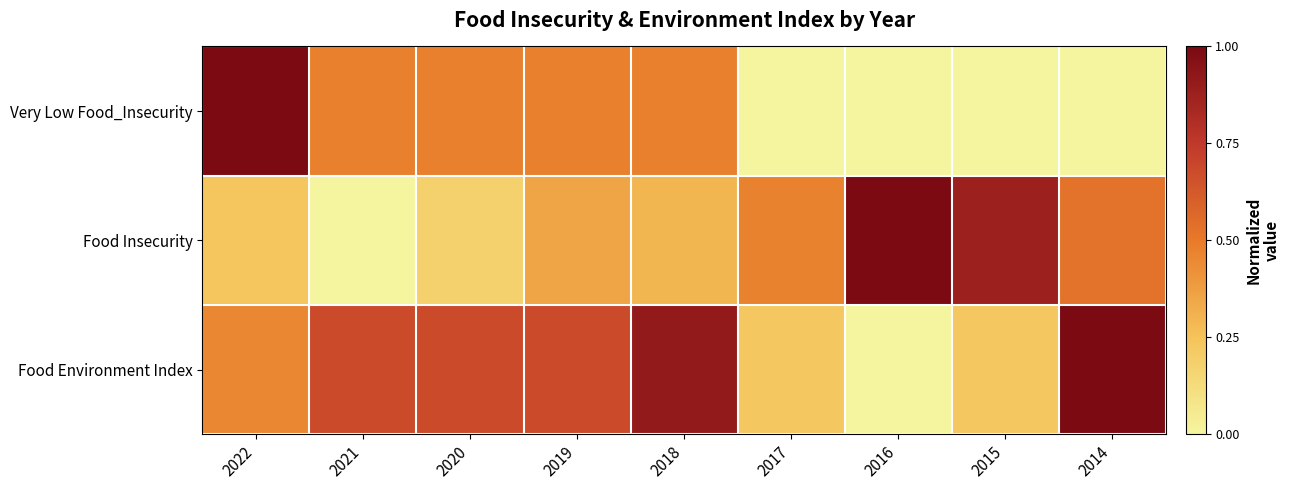

Reading right to left, list all the values displayed in this chart.

Very Low Food_Insecurity: 2014=0.0	2015=0.0	2016=0.0	2017=0.0	2018=0.5	2019=0.5	2020=0.5	2021=0.5	2022=1.0
Food Insecurity: 2014=0.5	2015=0.9	2016=1.0	2017=0.5	2018=0.3	2019=0.4	2020=0.2	2021=0.0	2022=0.2
Food Environment Index: 2014=1.0	2015=0.2	2016=0.0	2017=0.2	2018=0.9	2019=0.7	2020=0.7	2021=0.7	2022=0.5